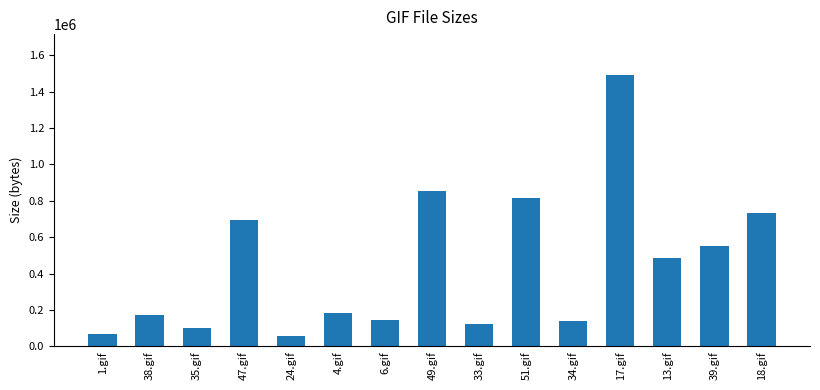

What is the sum of all values?

6604242